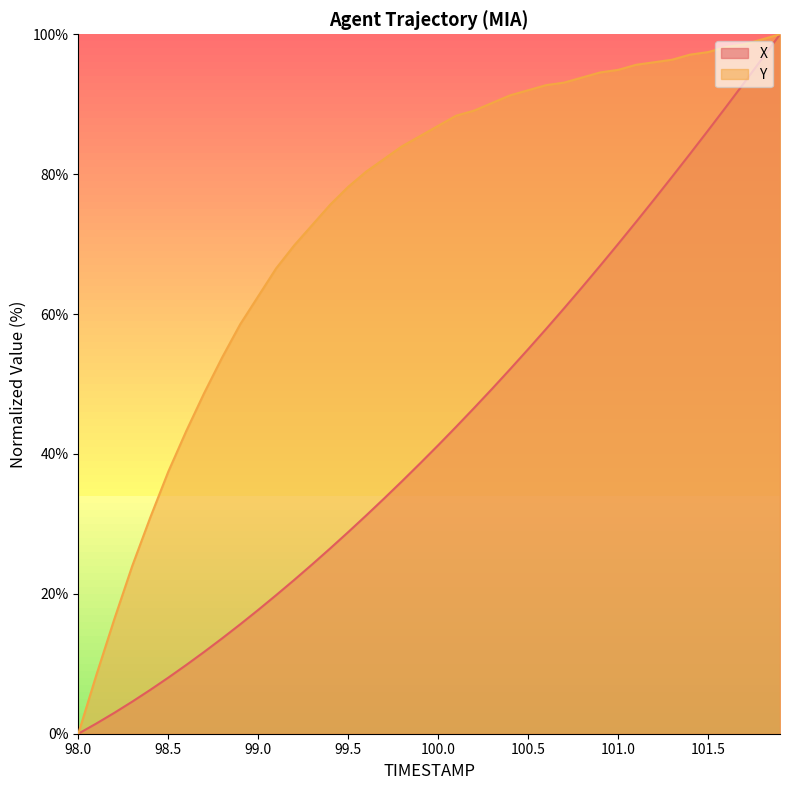

Is it true that X equals 28.8 at 99.5?

True